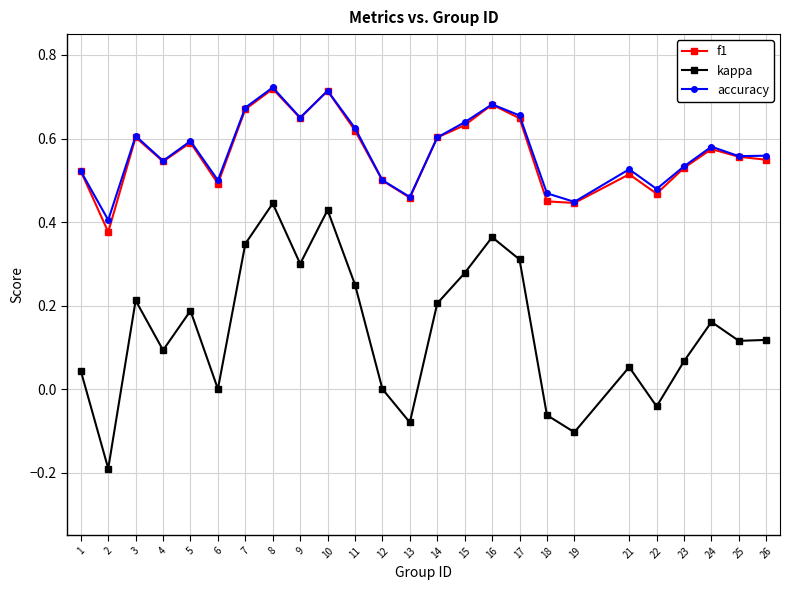

Which series changed the most between 6 and 19?

kappa